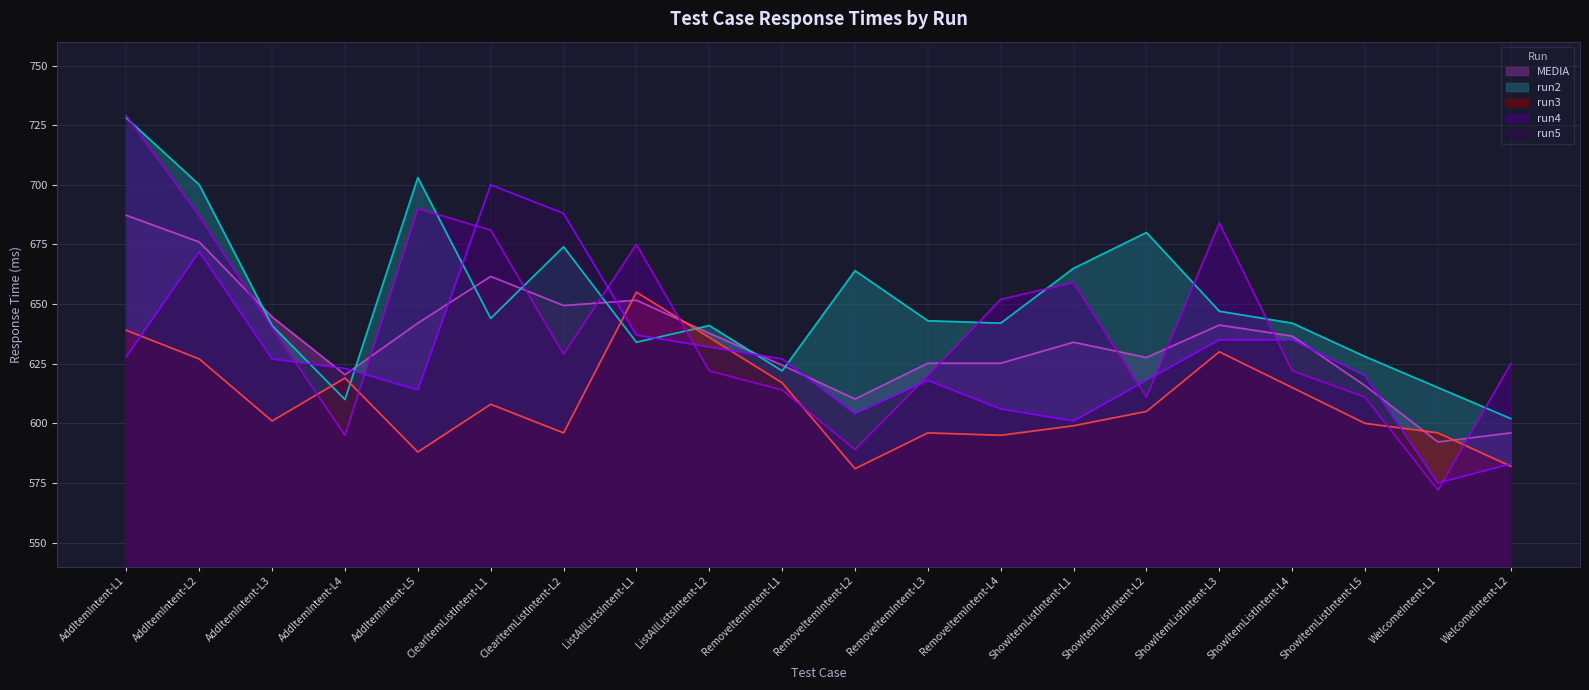

What position from the left is ShowItemListIntent-L4?

17